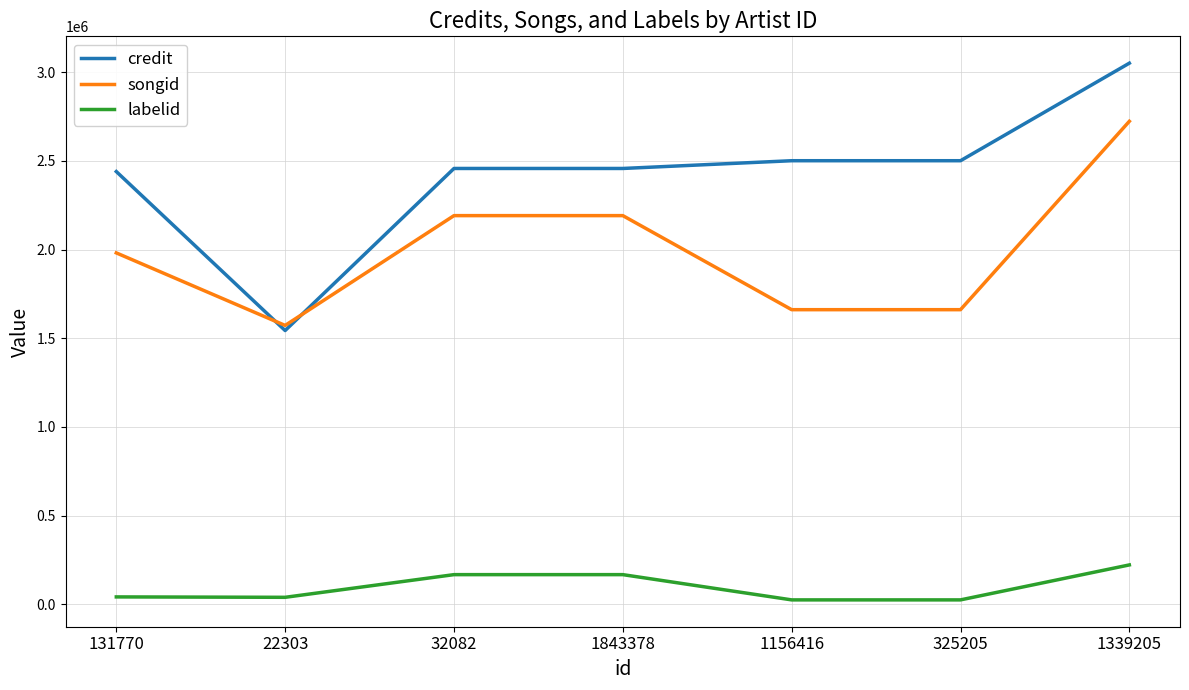

How many values in the labelid series exceed 41622?

4